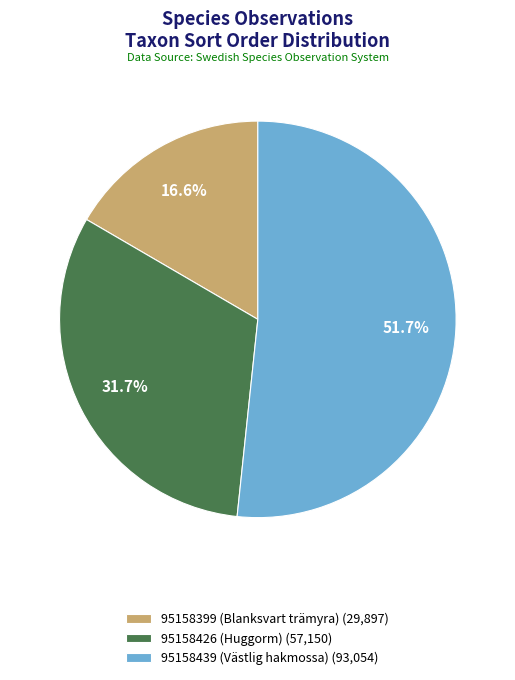

What is the largest slice in the pie chart?

95158439